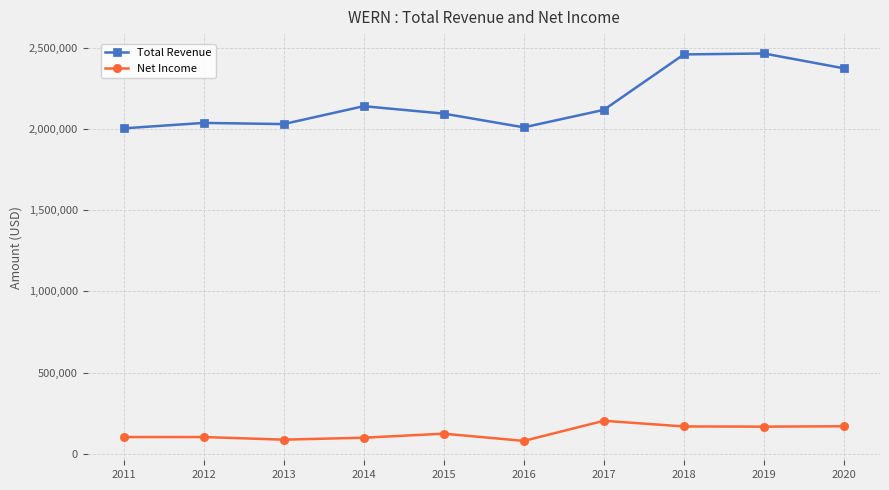

Count the number of categories in the chart.

10